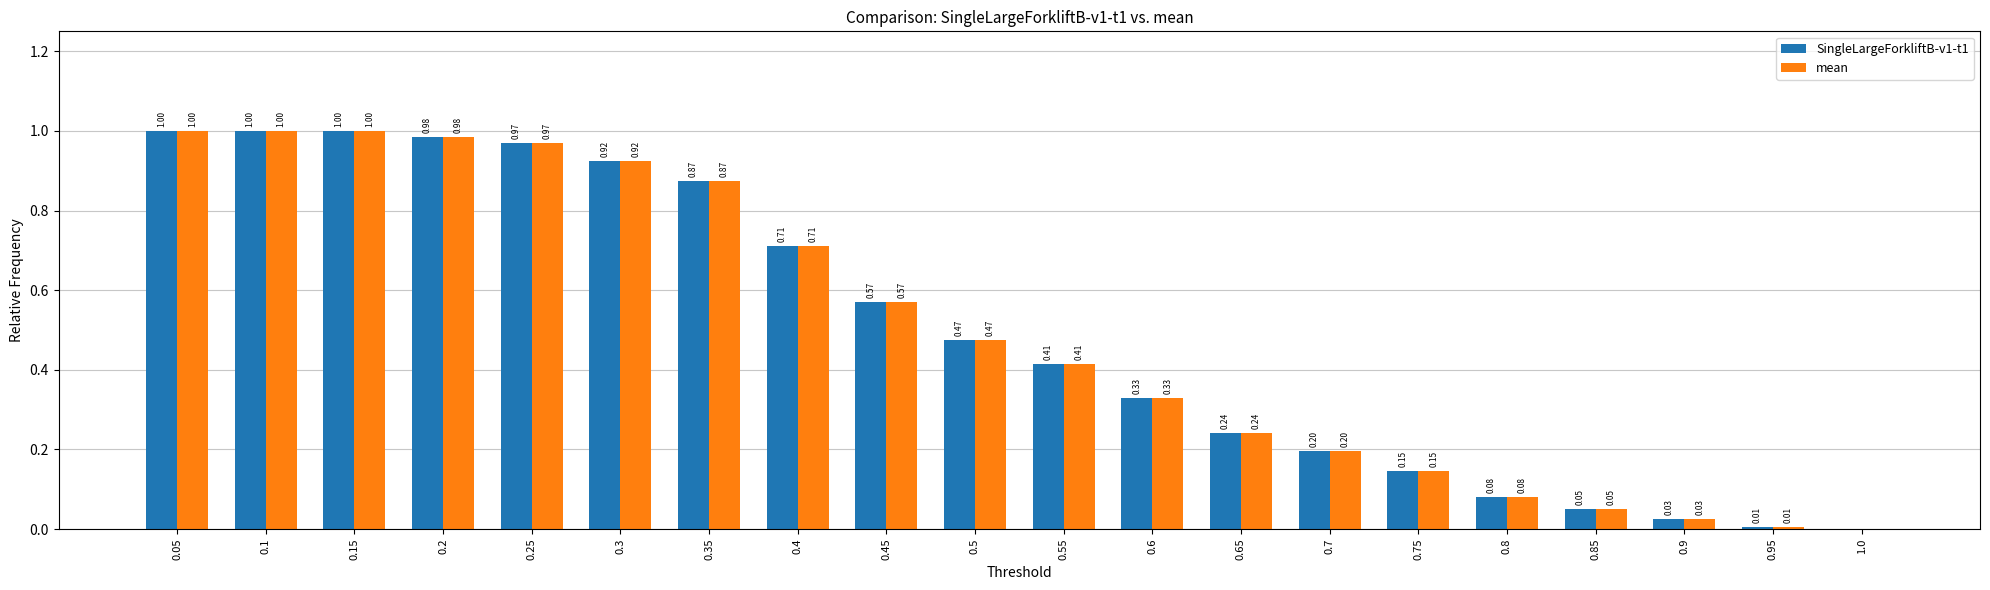

What is the sum of all SingleLargeForkliftB-v1-t1 values?

10.0